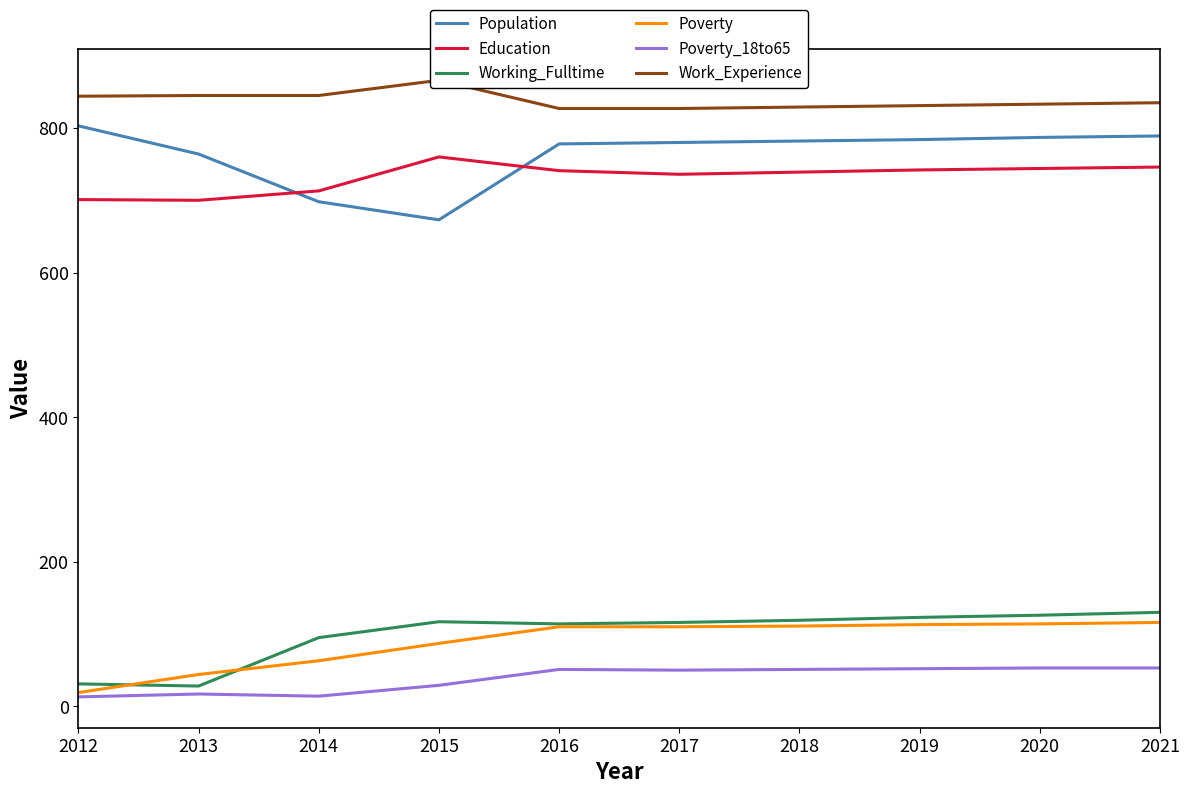

What is the average value of the Poverty series?

89